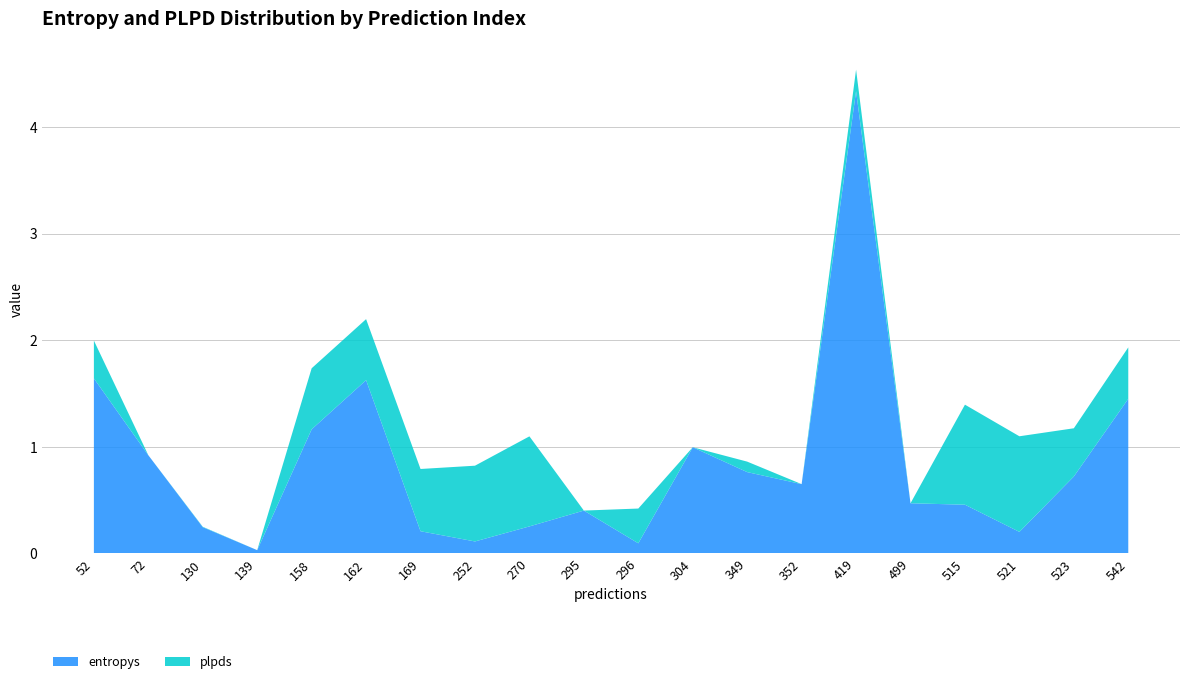

Reading right to left, extract all data points from this chart.

entropys: 1.4	0.7	0.2	0.5	0.5	4.3	0.6	0.8	1.0	0.1	0.4	0.3	0.1	0.2	1.6	1.2	0.0	0.2	0.9	1.6
plpds: 0.5	0.5	0.9	0.9	-0.1	0.2	-0.0	0.1	-0.0	0.3	-0.0	0.8	0.7	0.6	0.6	0.6	-0.0	0.0	-0.2	0.4